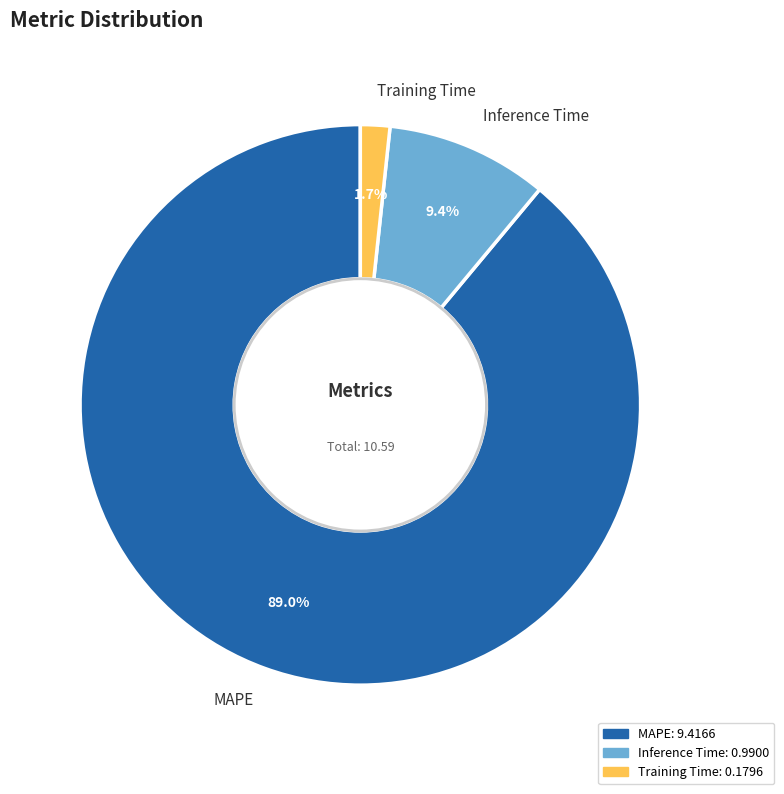

Rank the categories by value from lowest to highest.

Training Time, Inference Time, MAPE